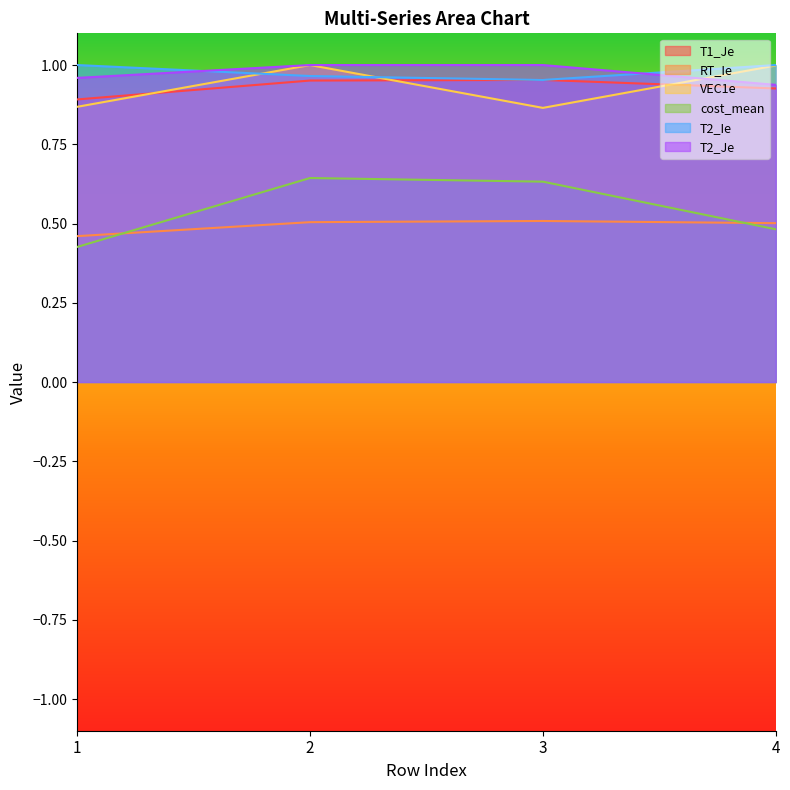

What is the value of the T1_Je point at the 4th from the left?

0.9